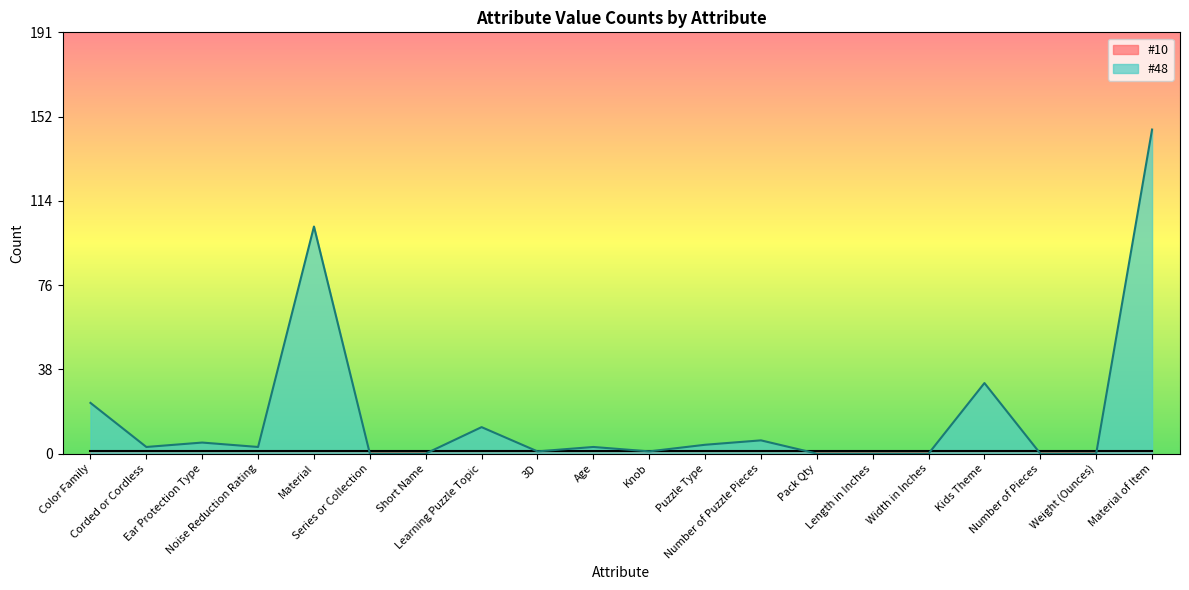

How many data points are less than 3?

9